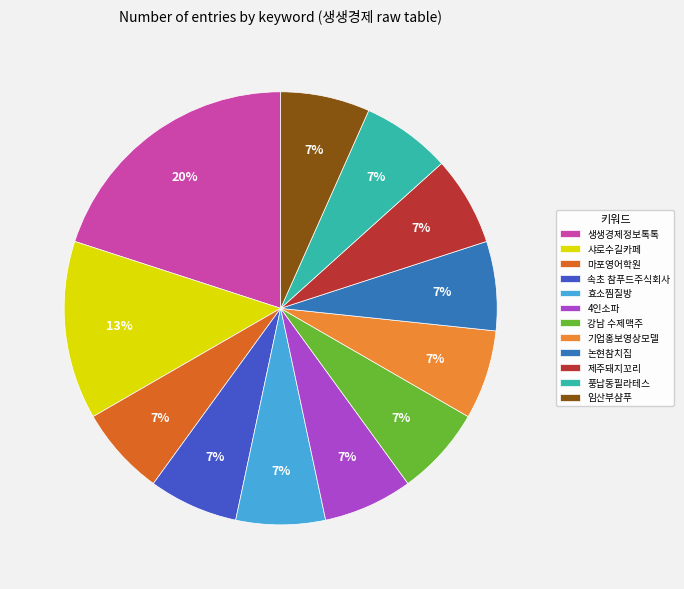

What is the ratio of the value at 4인소파 to the value at 풍납동필라테스?

1.0